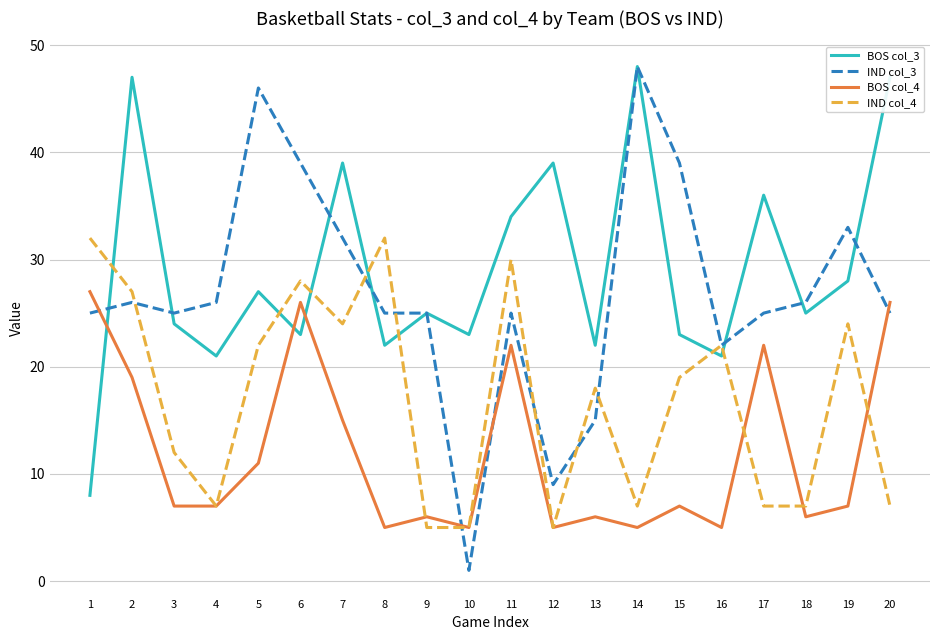

Which series ends up on top after the final intersection of BOS col_3 and IND col_4?

BOS col_3